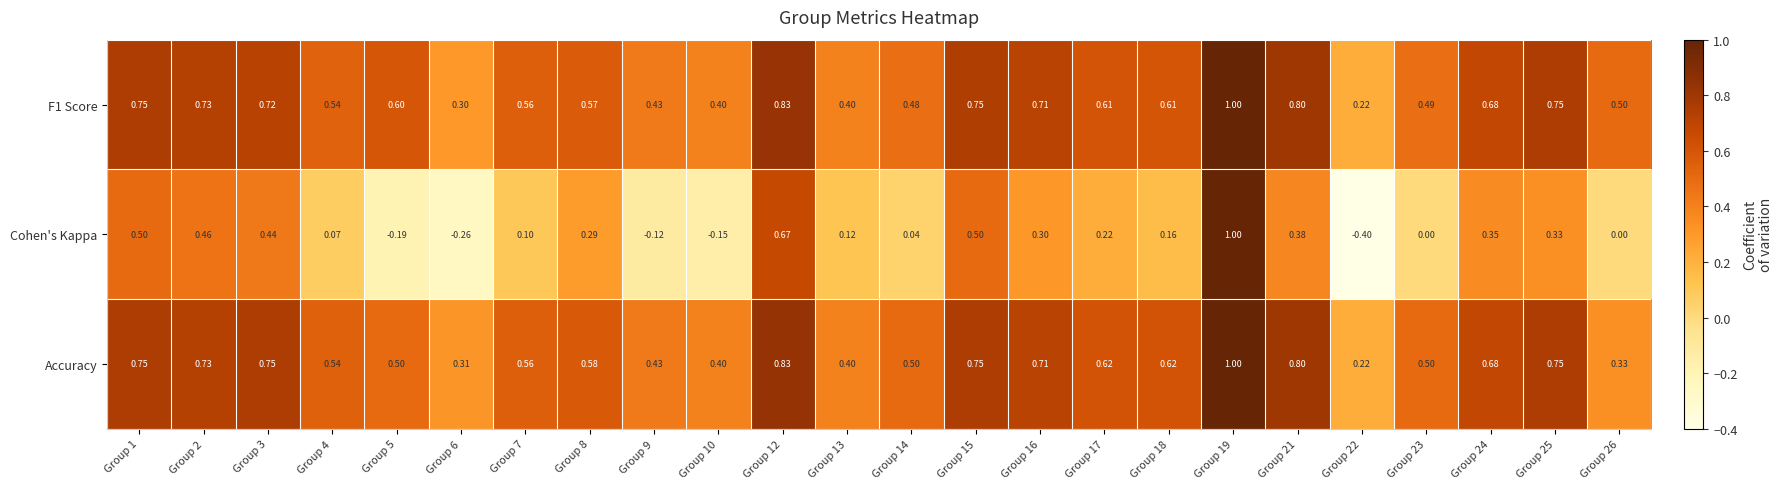

Between Group 3 and Group 19, which series saw the biggest shift?

Cohen's Kappa